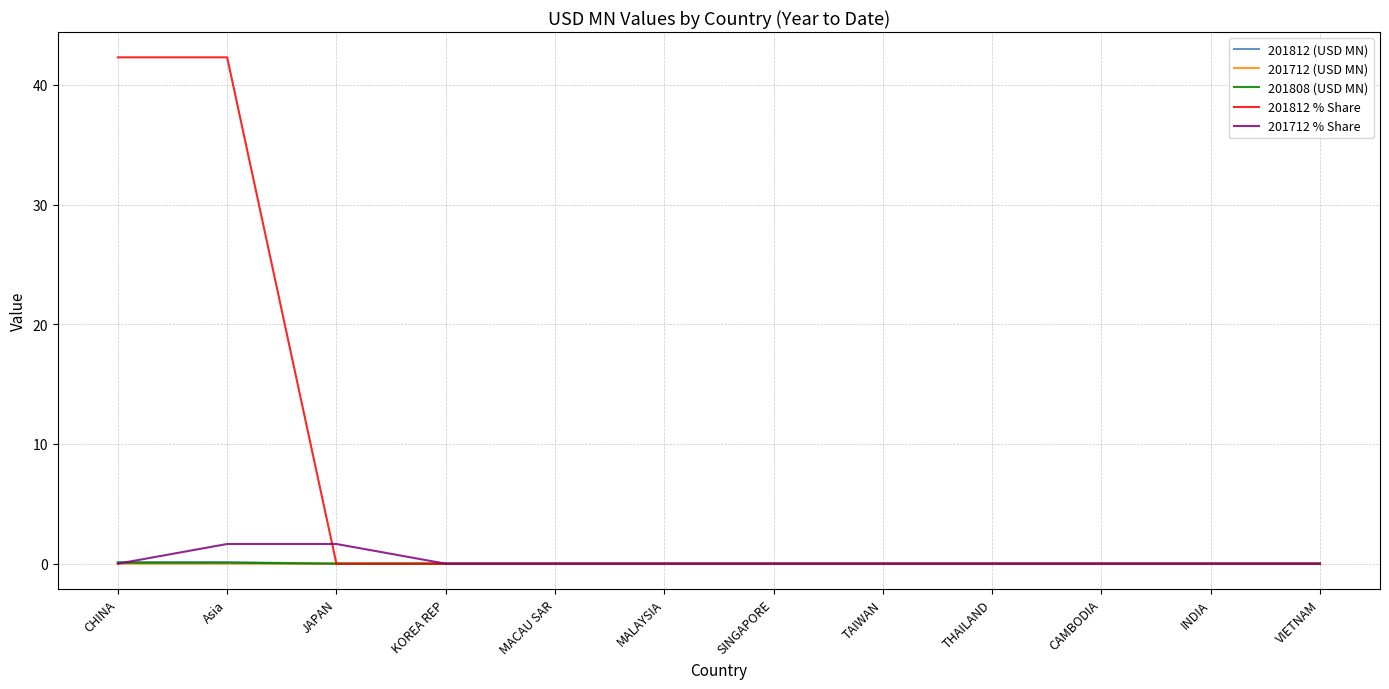

At how many categories does at least one series exceed 12?

2